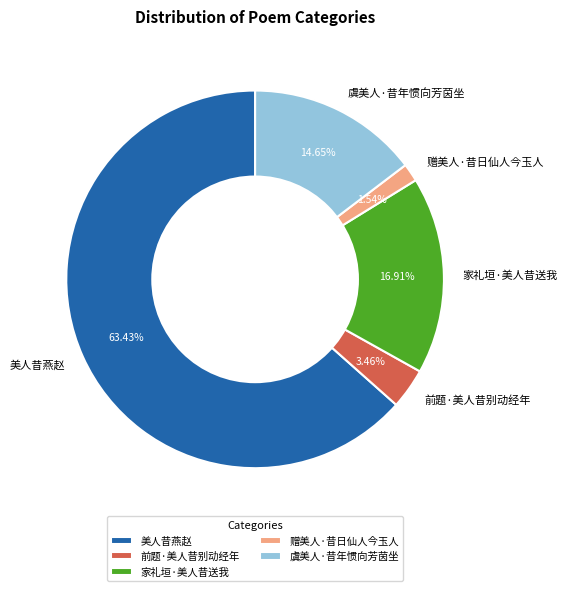

Which slice is the smallest?

赠美人·昔日仙人今玉人